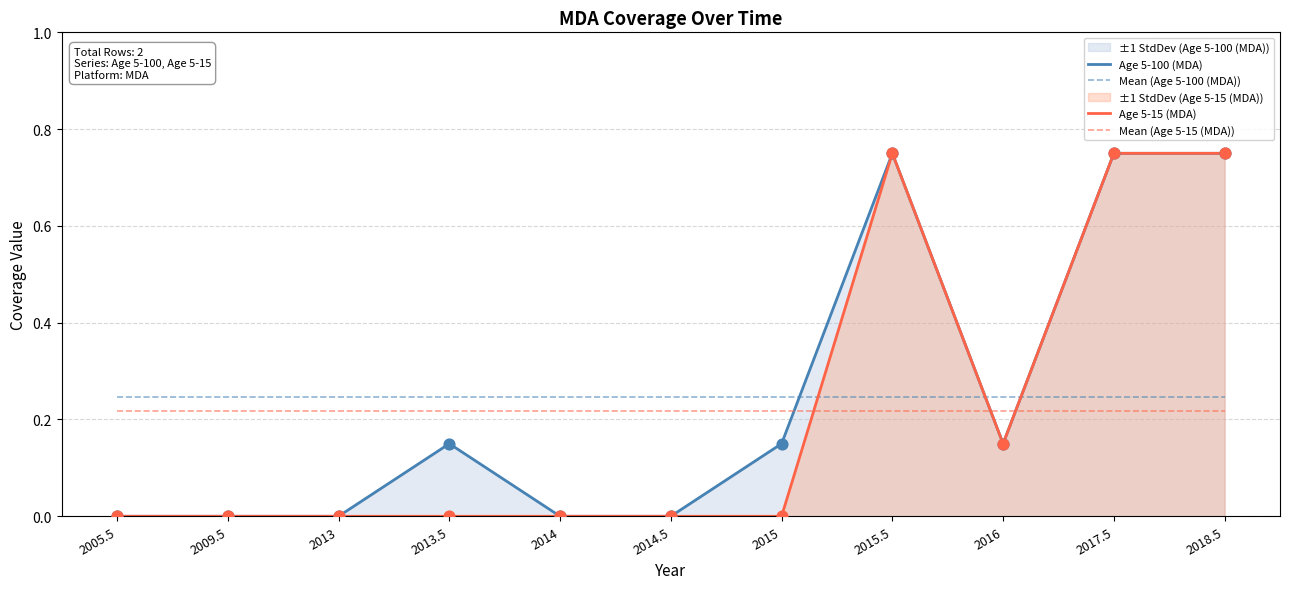

What are all the series names shown in the legend?

Age 5-100 (MDA), Mean (Age 5-100 (MDA)), Age 5-15 (MDA), Mean (Age 5-15 (MDA))